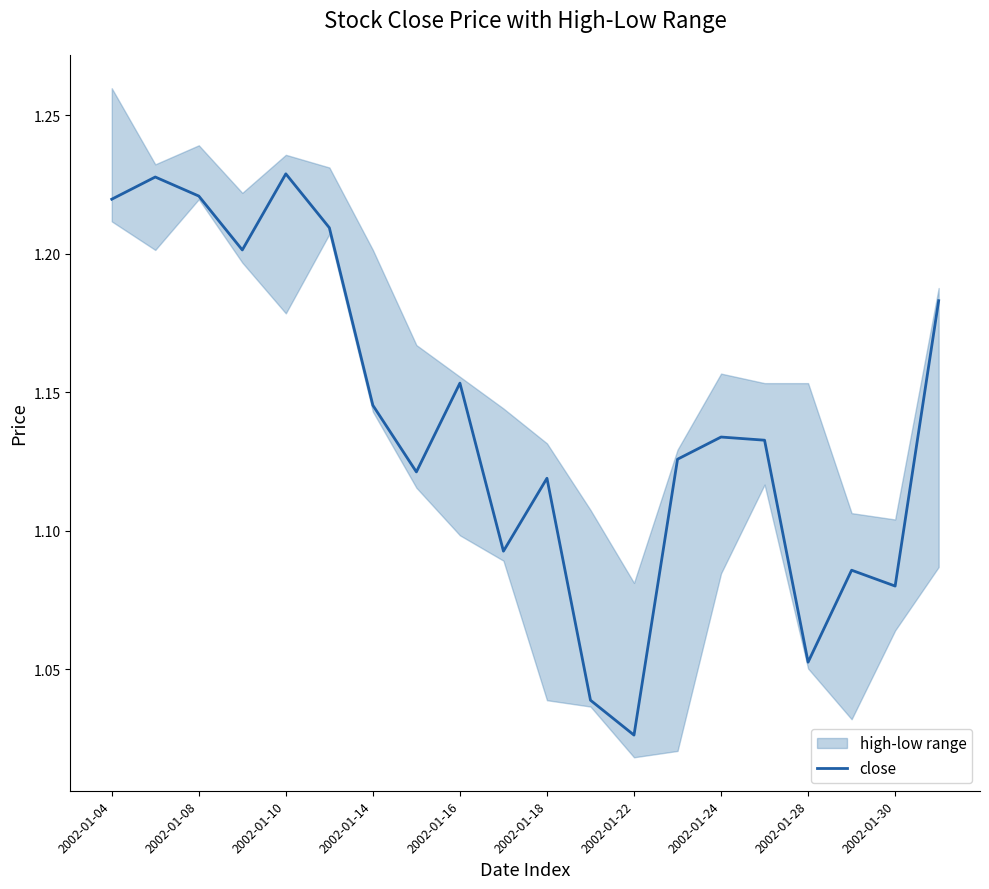

Which category has the lowest value in the close series?

2002-01-22